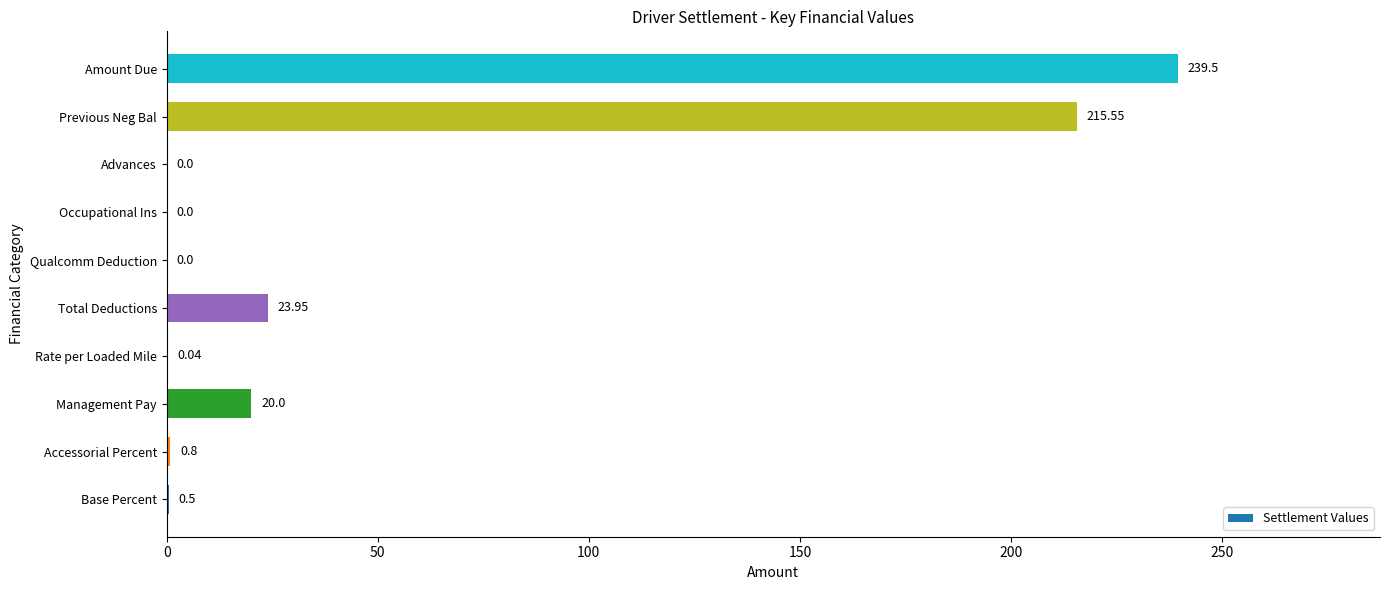

What is the sum of the values at Qualcomm Deduction and Management Pay?

20.0